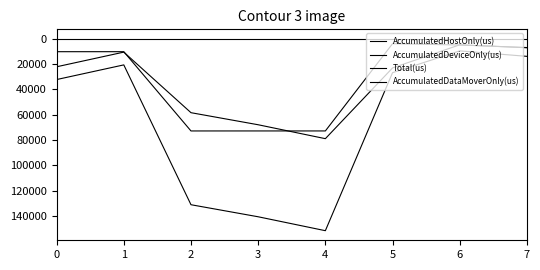

At which category does AccumulatedDeviceOnly(us) reach its first local peak?

2